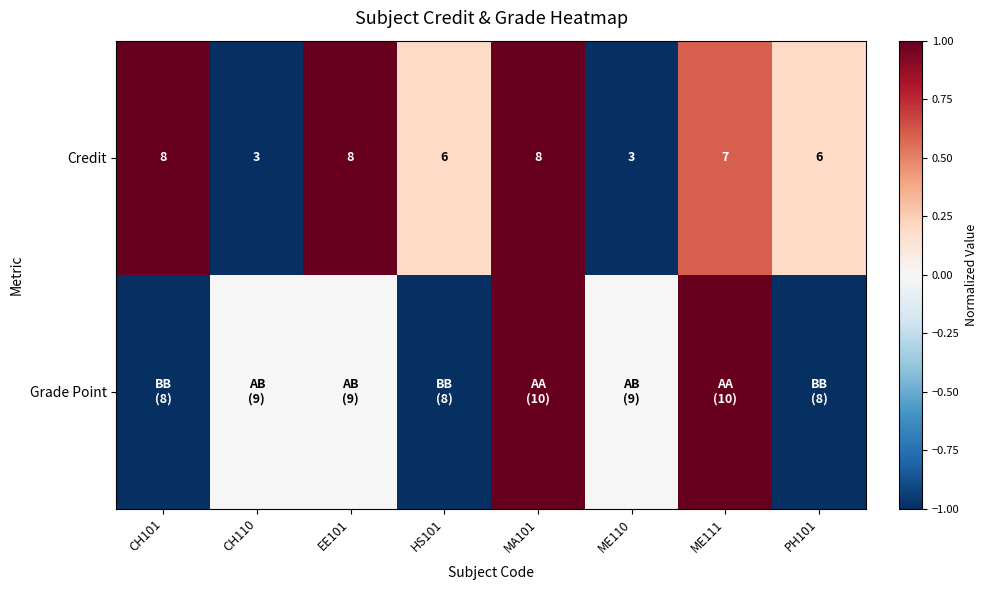

What is the sum of all Credit values?

49